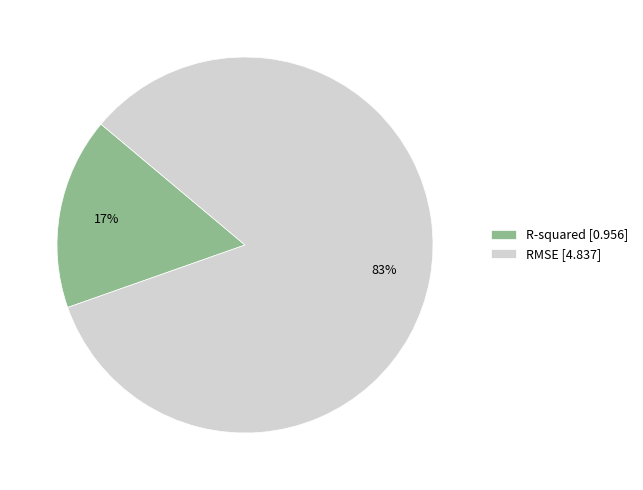

Does R-squared represent more than half of the total?

No